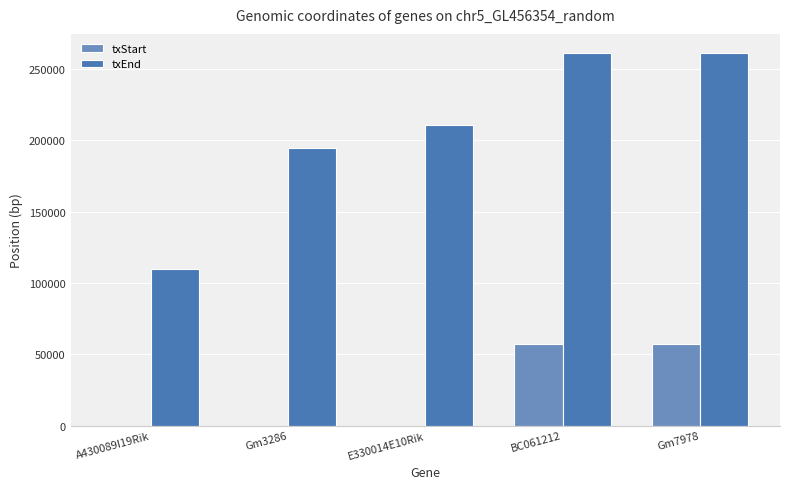

Are the bars grouped side by side (vs. stacked)?

Yes